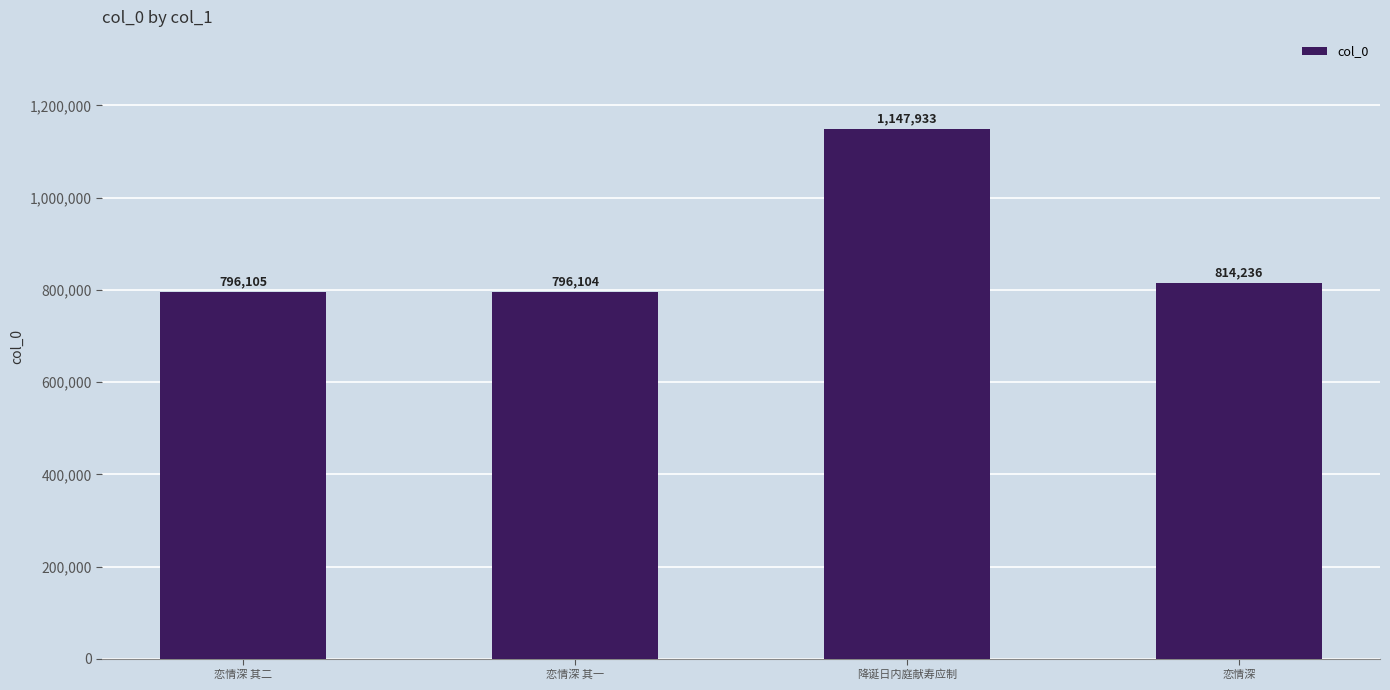

Approximately how many times larger is the value at 恋情深 compared to 恋情深 其二?

1.0